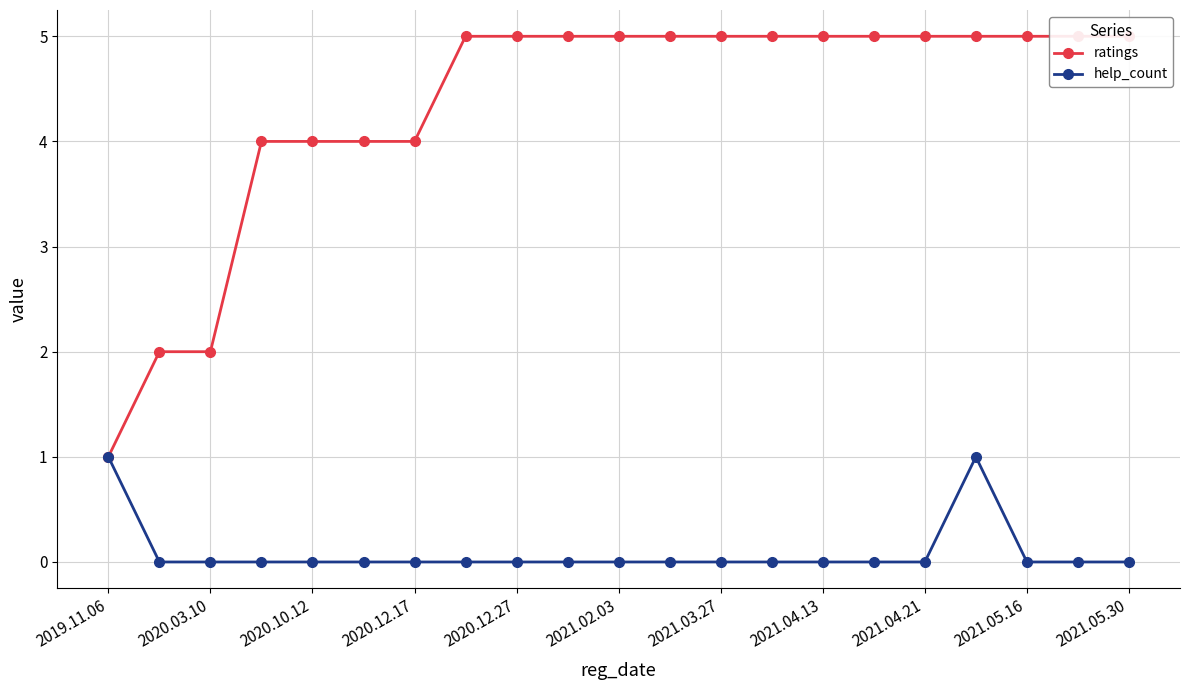

The help_count series shows 0 at 2021.03.27. True or false?

True